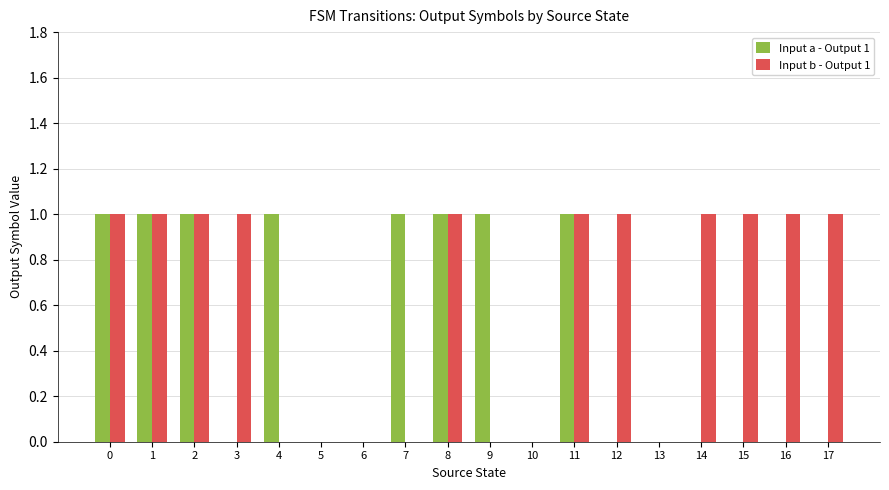

The Input b - Output 1 series shows 0 at 7. True or false?

True